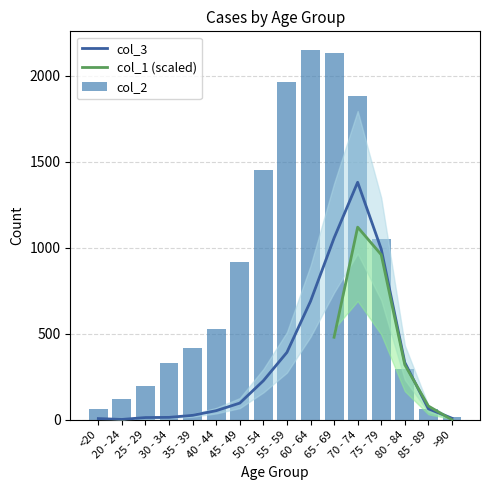

Which series has the widest spread of values?

col_2